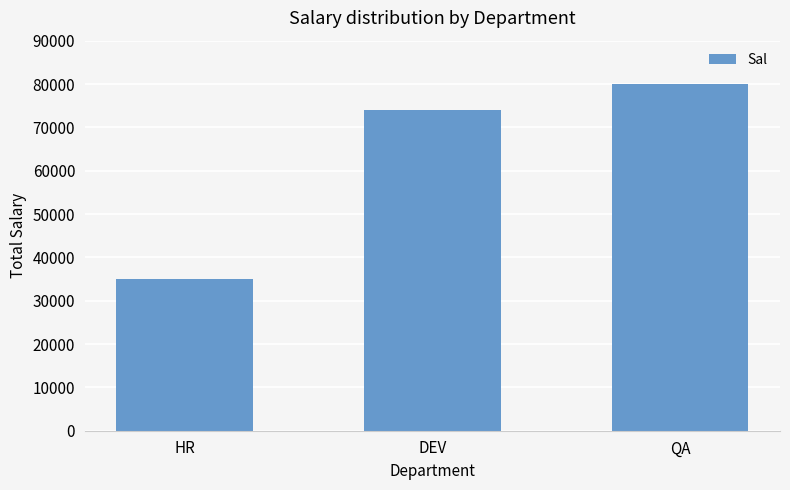

What is the value of the 1st bar from the left?

35000